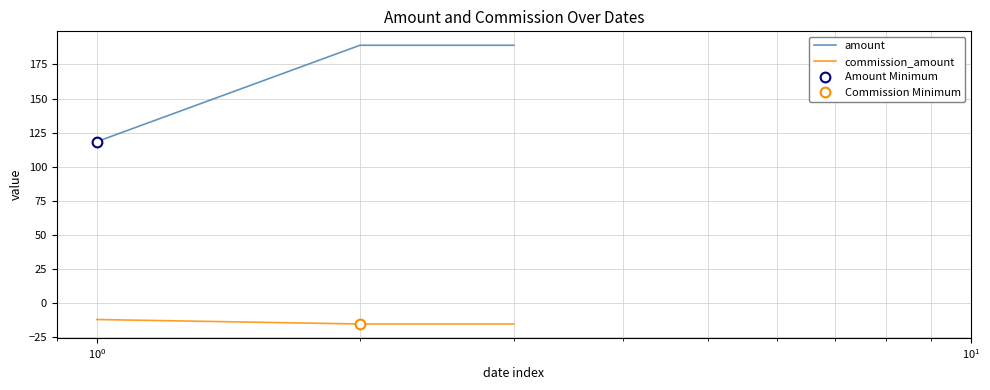

What is the minimum value for amount?

118.4